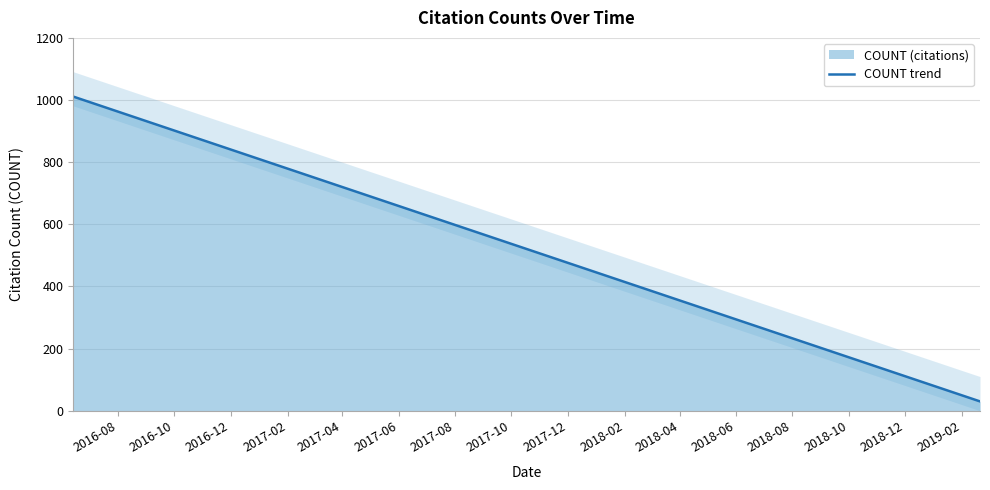

What is the maximum value shown in the chart?

1011